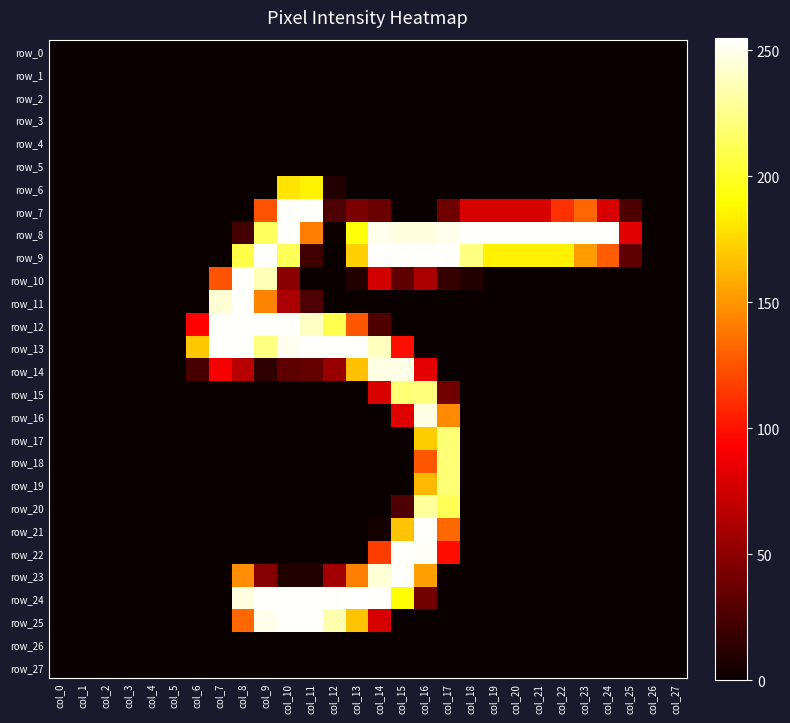

Count the number of data series in this chart.

28